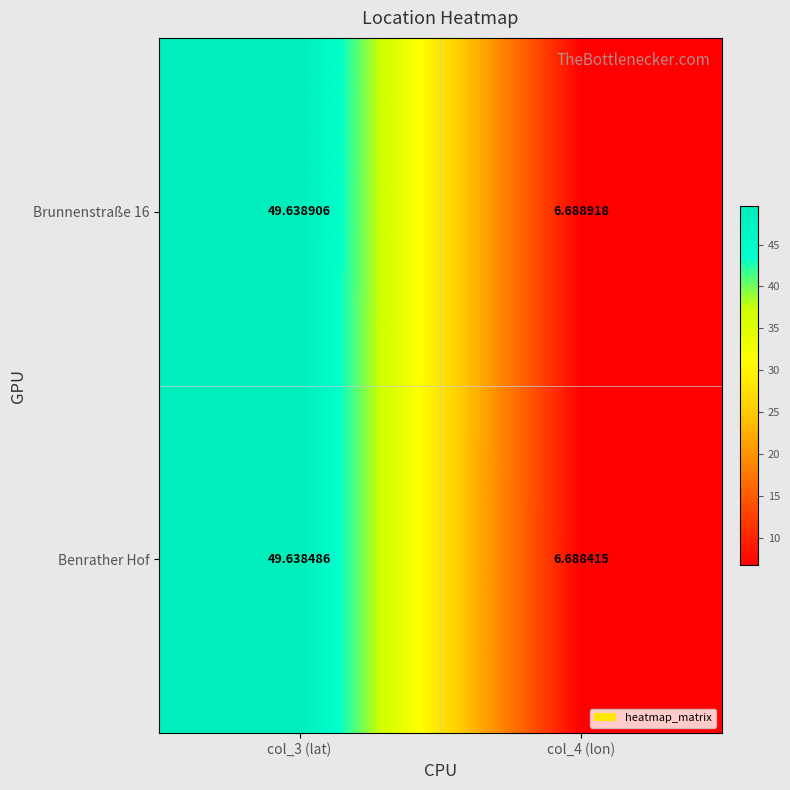

Is the value of Brunnenstraße 16 at col_4 (lon) greater than the value of Benrather Hof at col_4 (lon)?

Yes